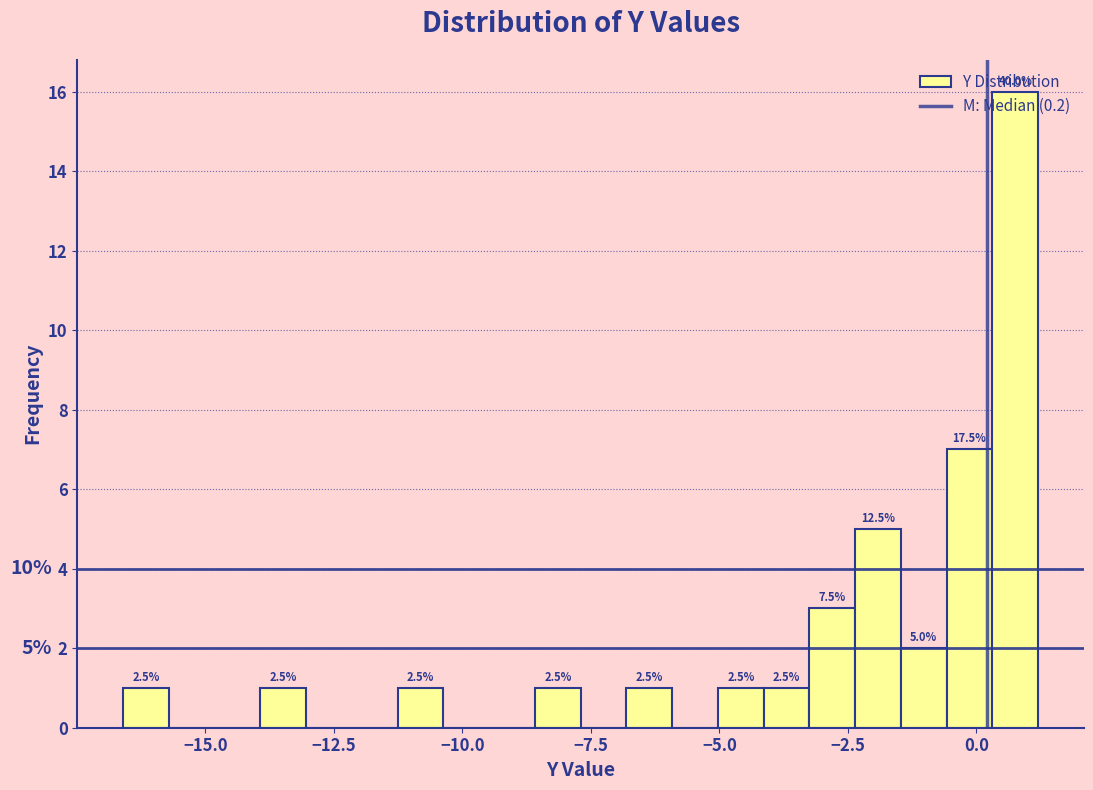

Read against the x-axis, roughly where is the centre of the tallest bar?

1.0